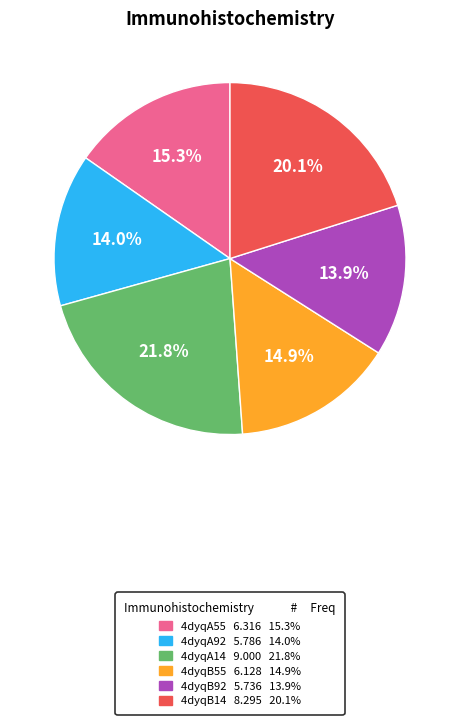

To the nearest percent, what is the average slice percentage?

17%